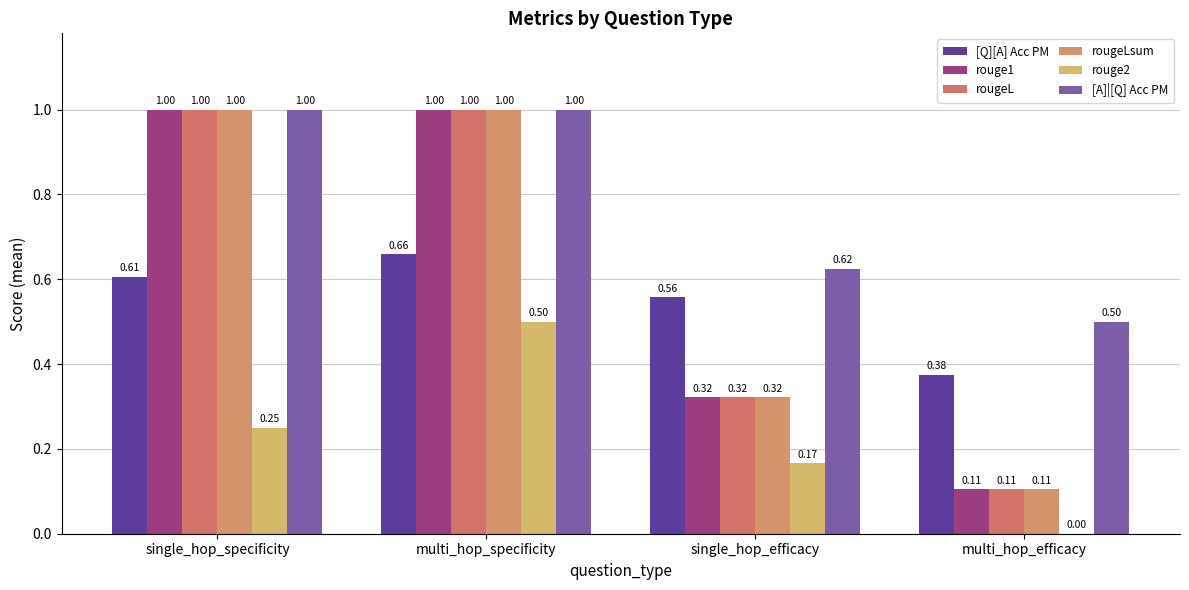

How many values in the rouge2 series exceed 0?

3